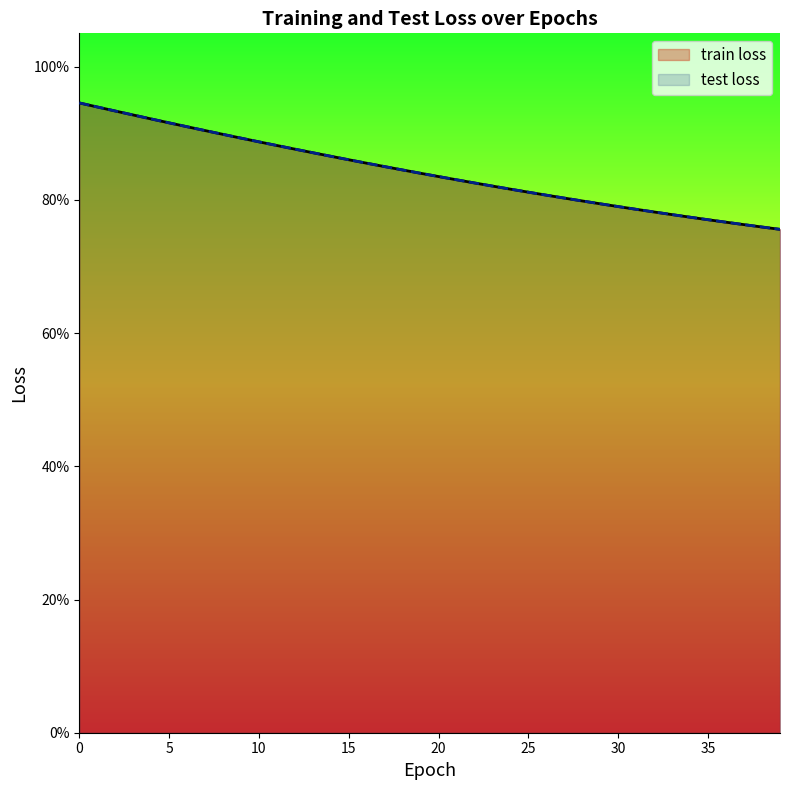

True or false: train loss and test loss cross at least once.

False